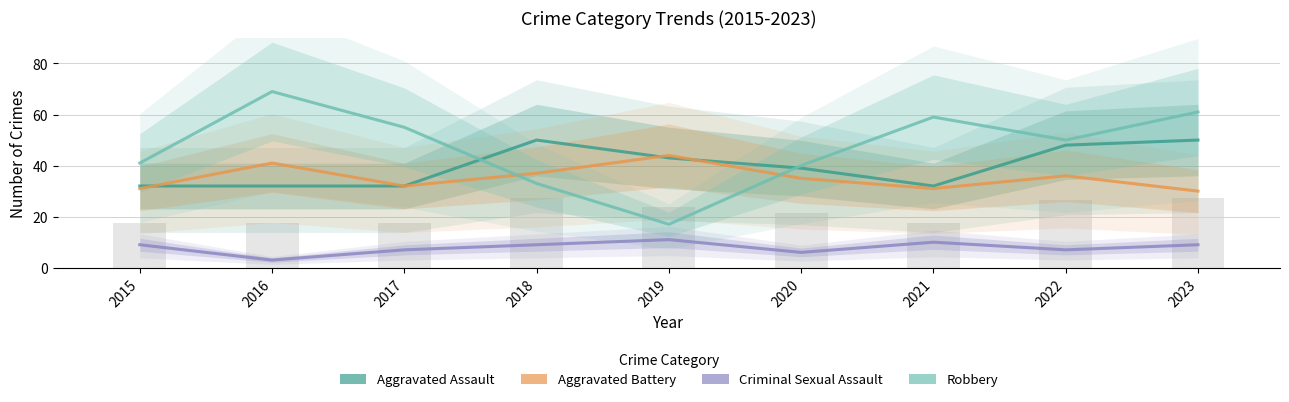

The Criminal Sexual Assault series shows 10 at 2020. True or false?

False